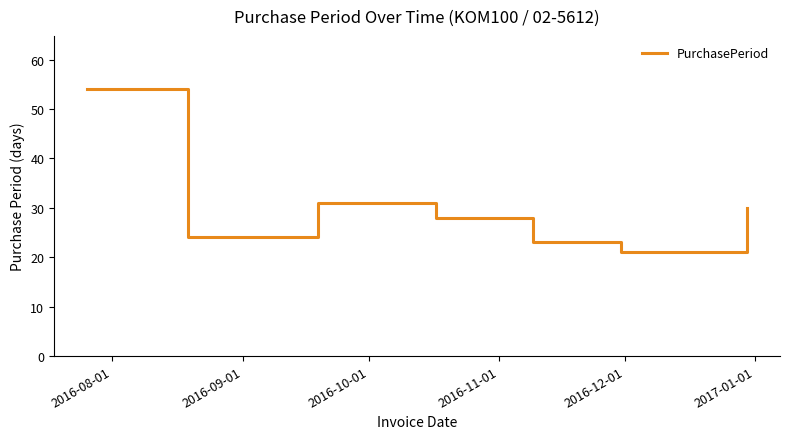

What is the difference between the second highest and minimum values?

10